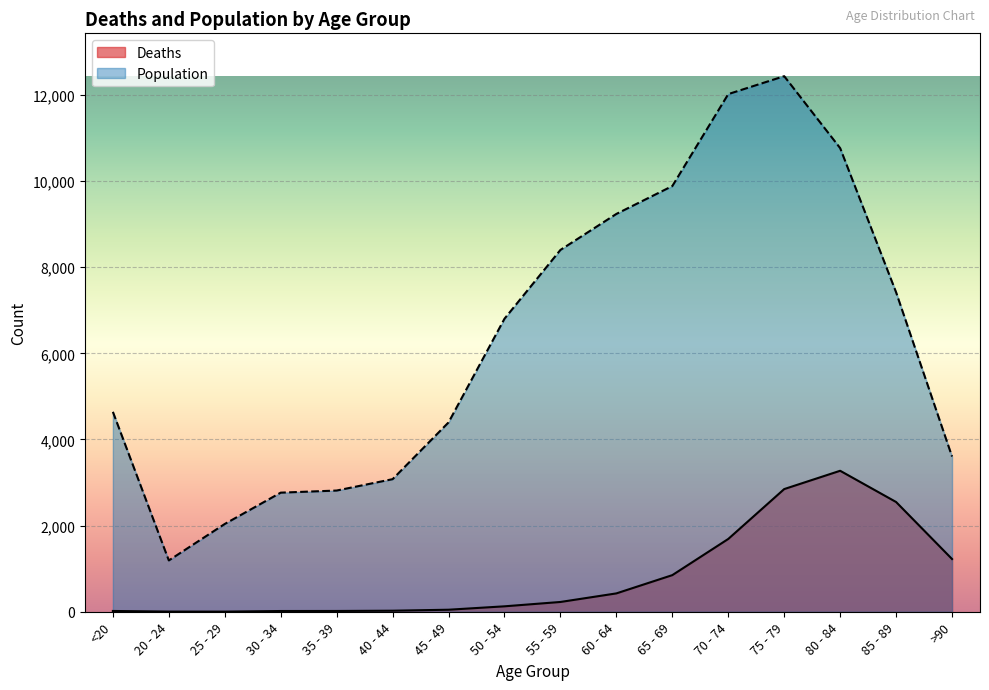

Is the value of Deaths at <20 greater than the value of Population at 75 - 79?

No